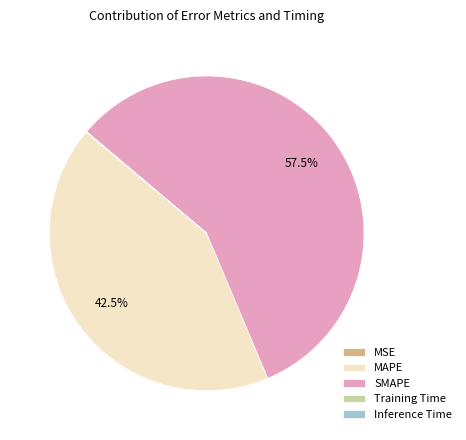

How much of the chart is everything except SMAPE?

42.5%